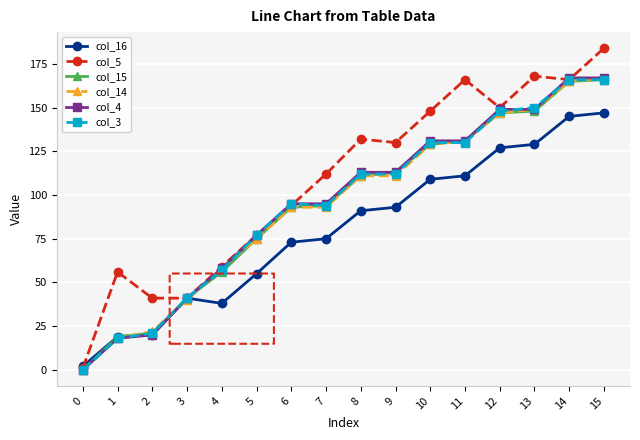

Is the value of col_4 at 7 greater than the value of col_14 at 1?

Yes